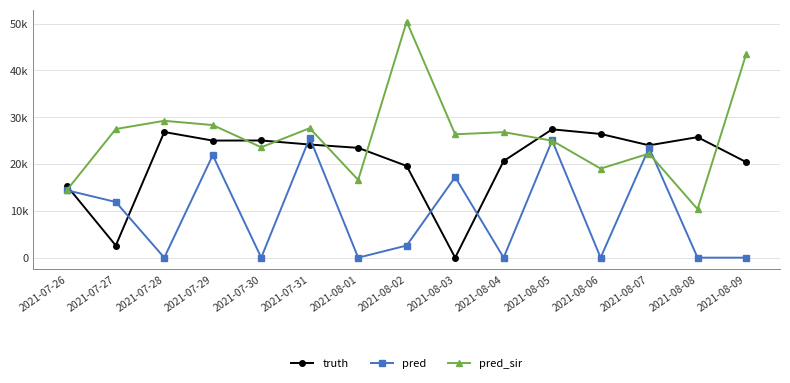

At which category does pred_sir reach its first local valley?

2021-07-30